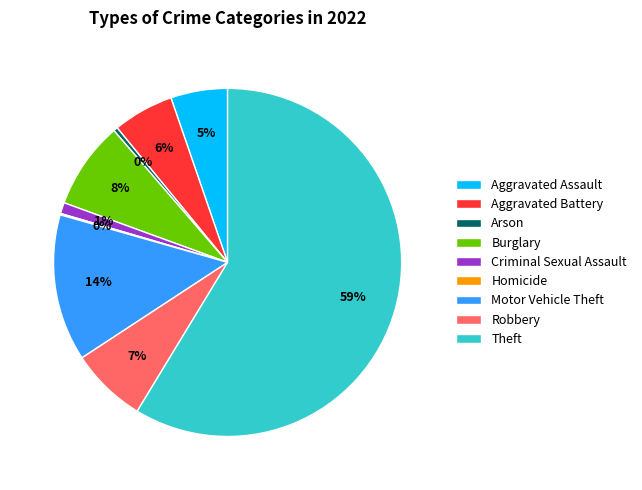

To the nearest percent, what portion does Criminal Sexual Assault represent?

1%